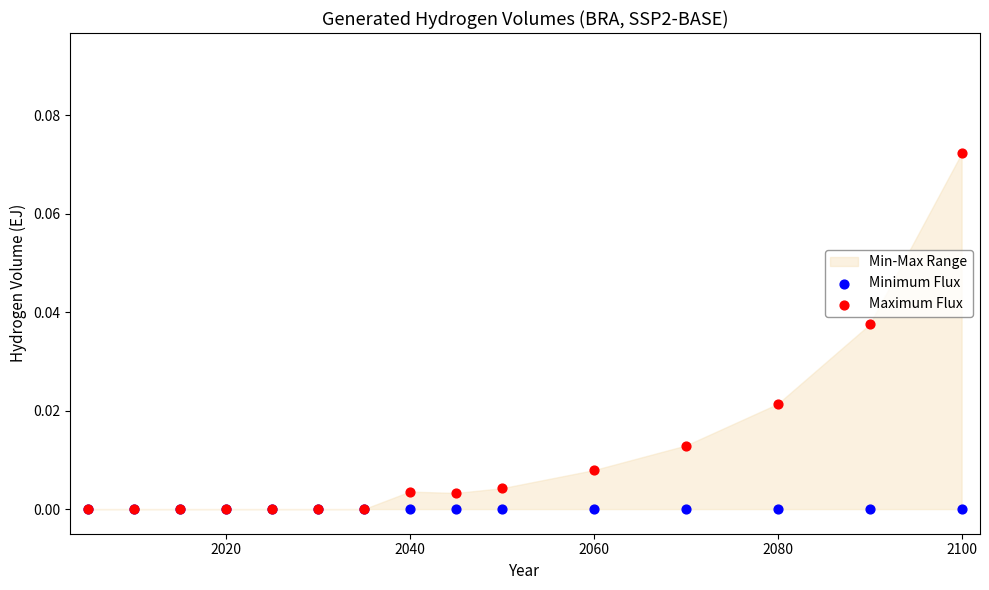

Which series contains the lowest Y value?

Minimum Flux